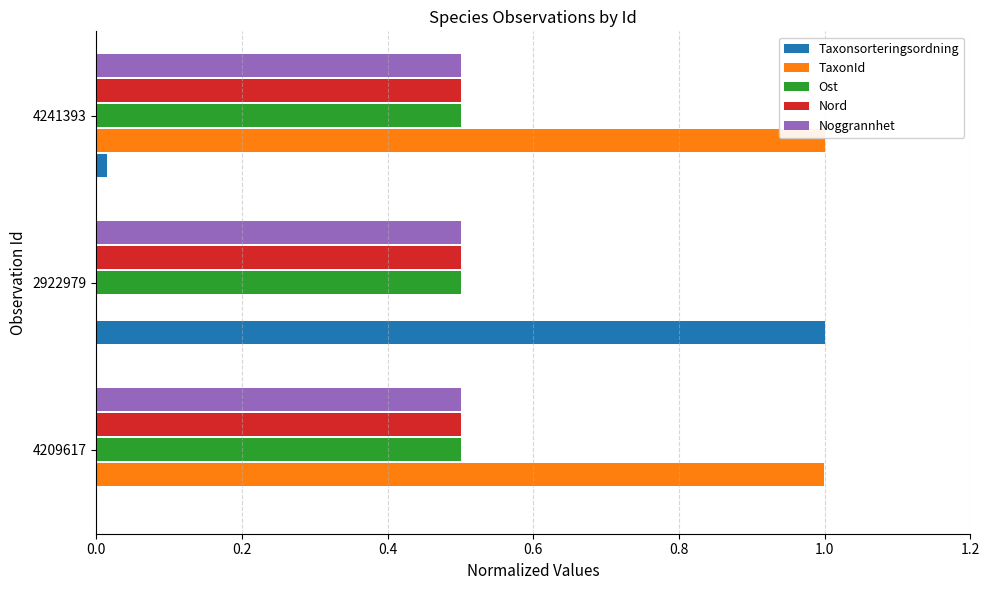

What is the sum of all Nord values?

1.5